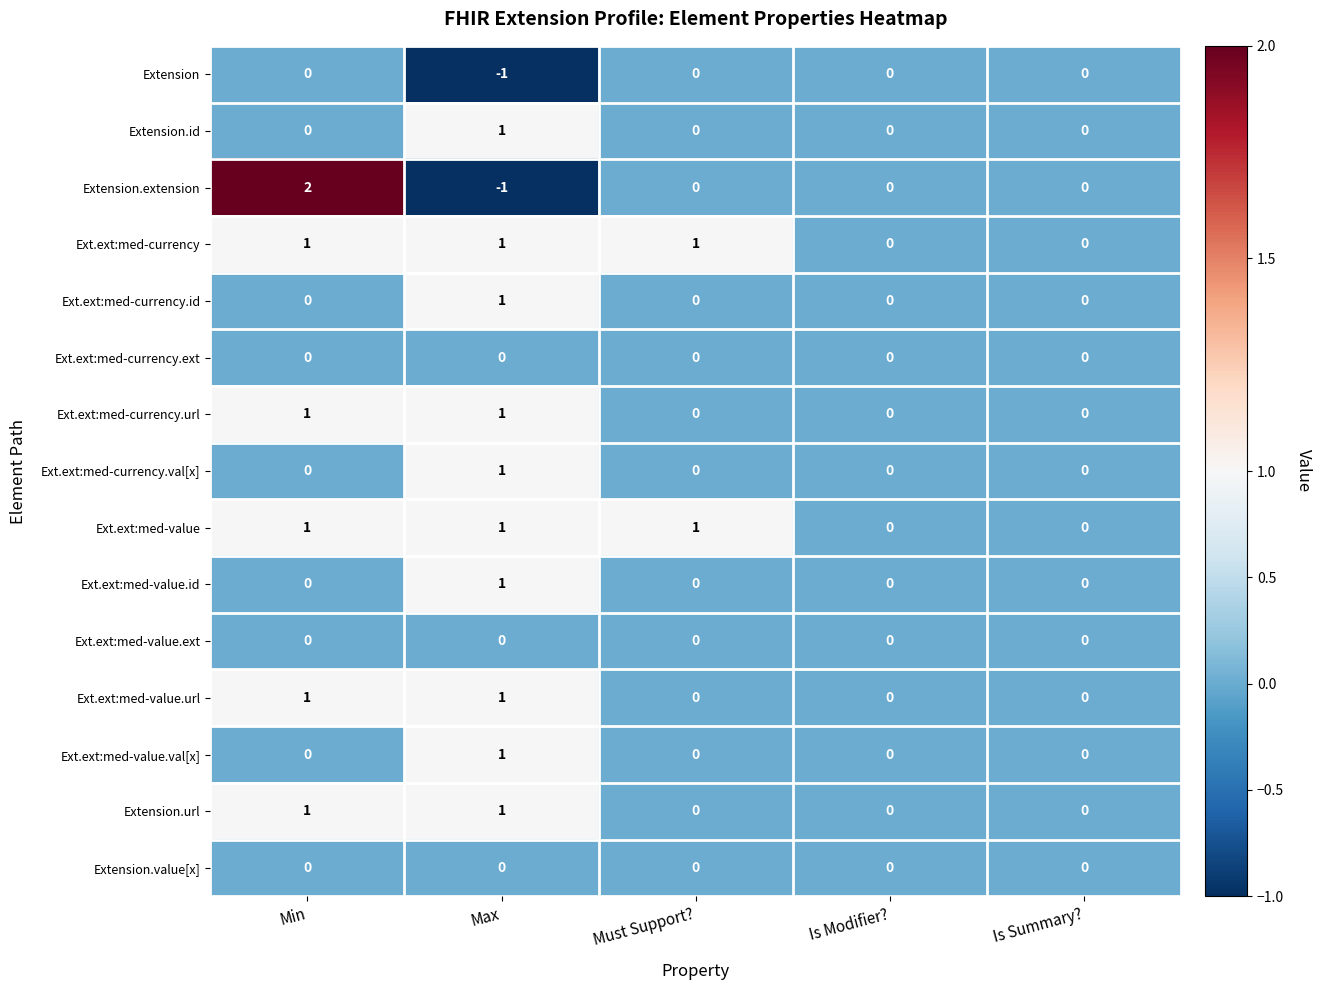

Which series has the largest range (max minus min)?

Extension.extension